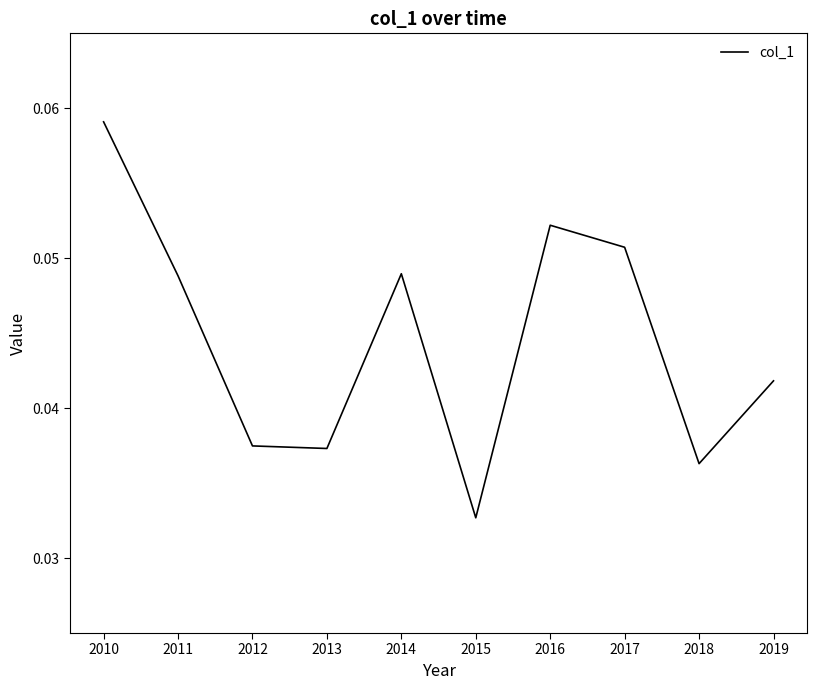

Which has a higher value, 2016 or 2013?

2016